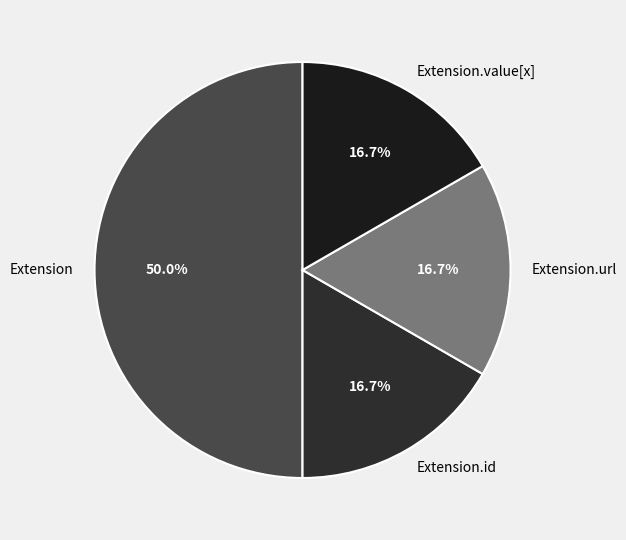

Does Extension.id represent more than half of the total?

No